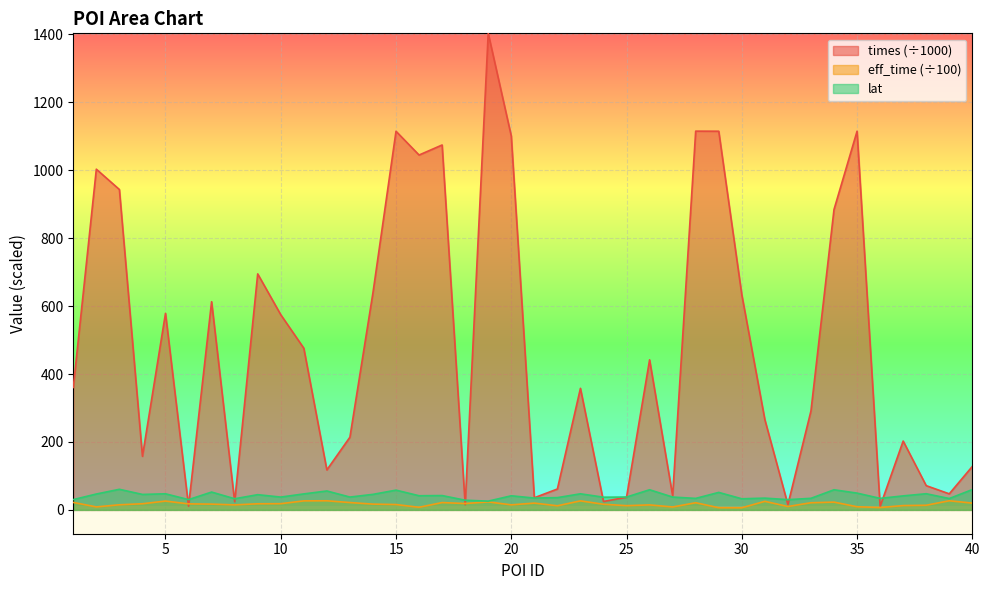

At which label is eff_time closest to 16?

15